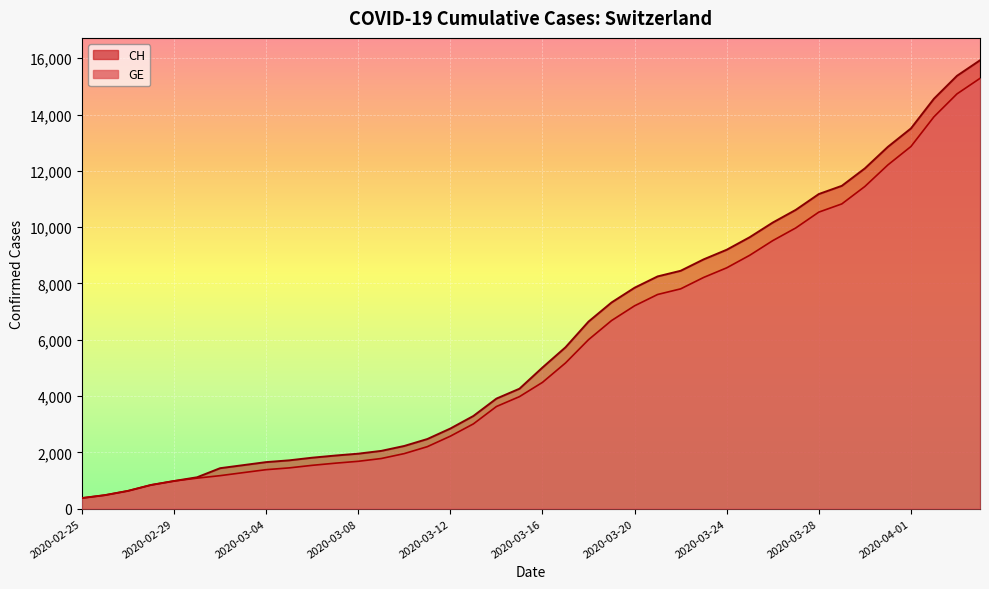

How many series are shown in this chart?

2